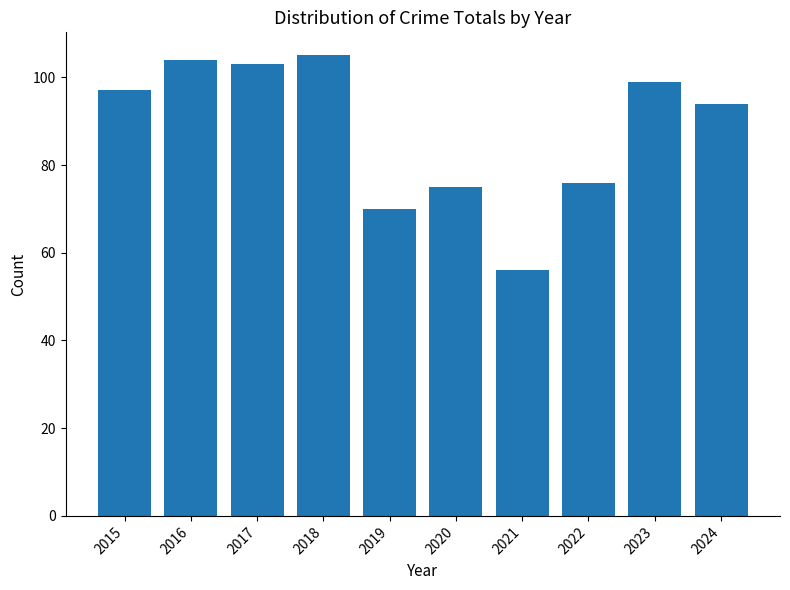

Rank the categories by value from lowest to highest.

2021, 2019, 2020, 2022, 2024, 2015, 2023, 2017, 2016, 2018